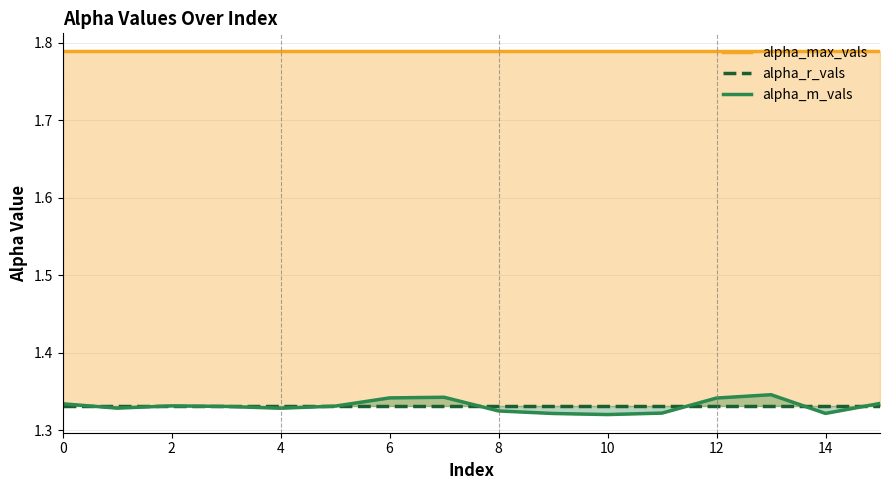

What is the maximum value for alpha_r_vals?

1.3